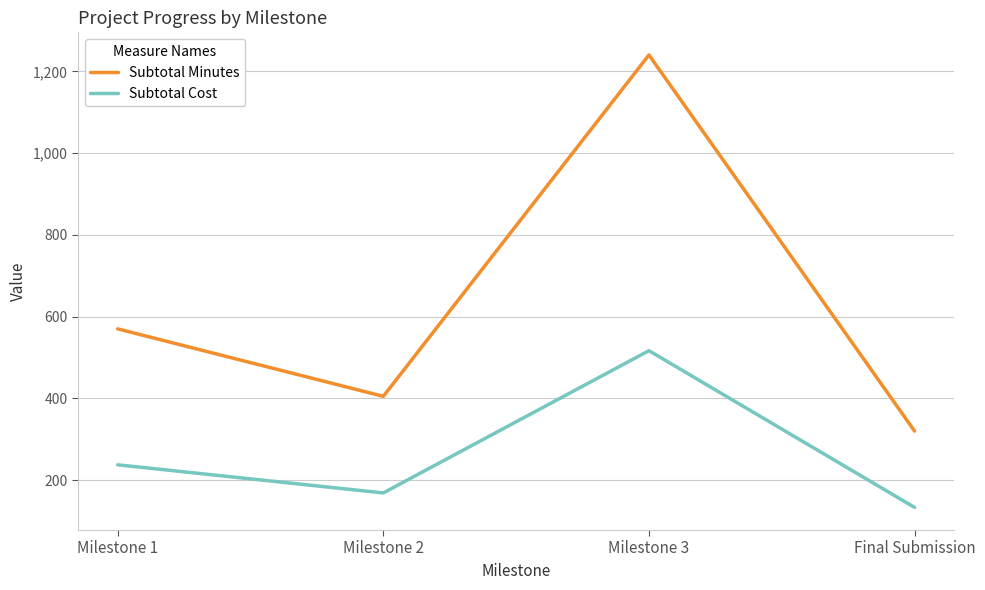

Is this an area chart (filled region under the line)?

No